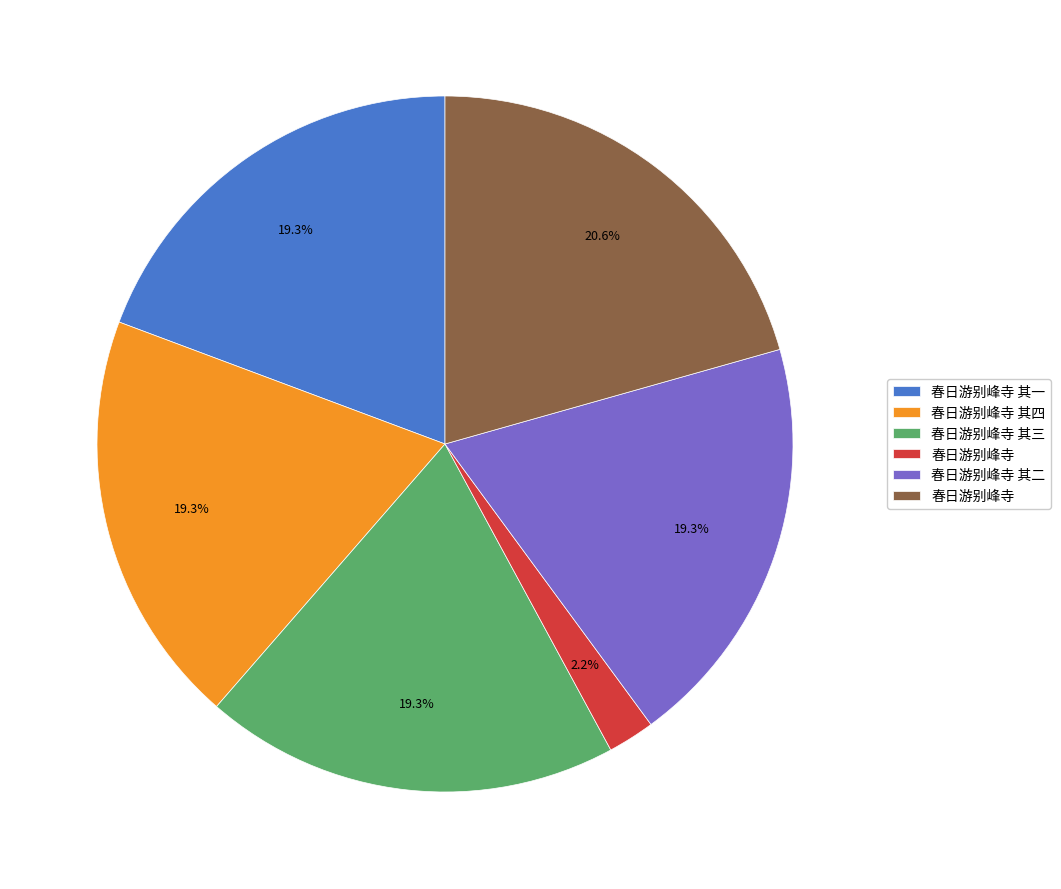

Does any single category account for the majority?

No